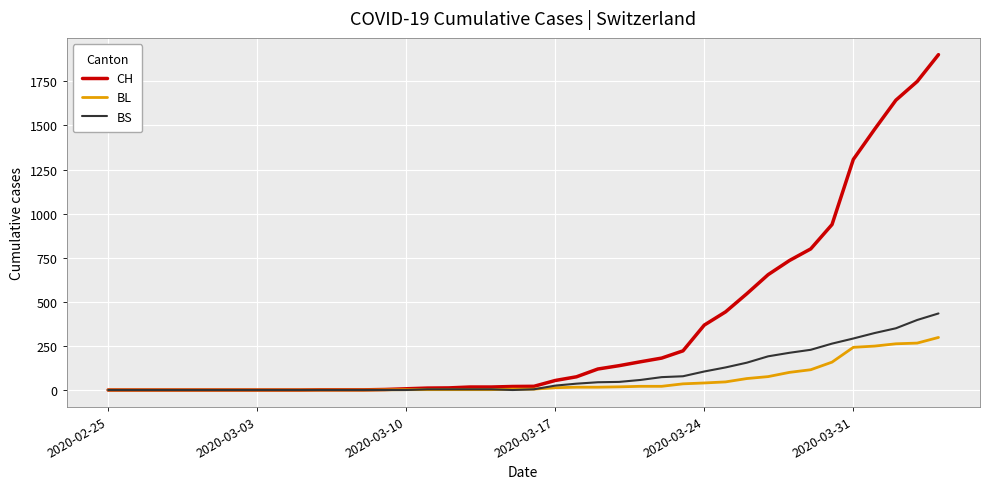

Which series has the largest total across all categories?

CH